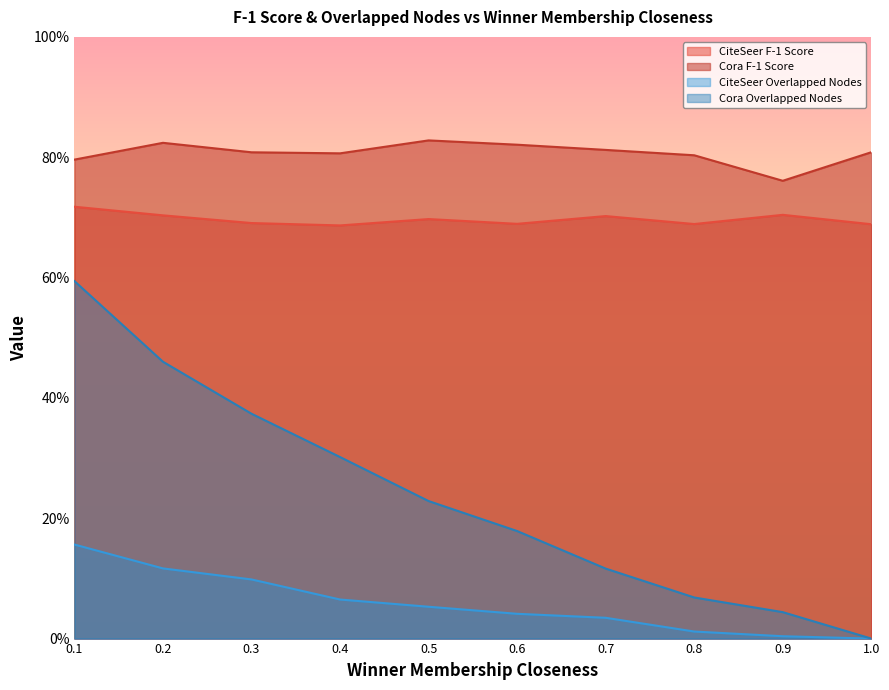

How many categories are shown in the chart?

10